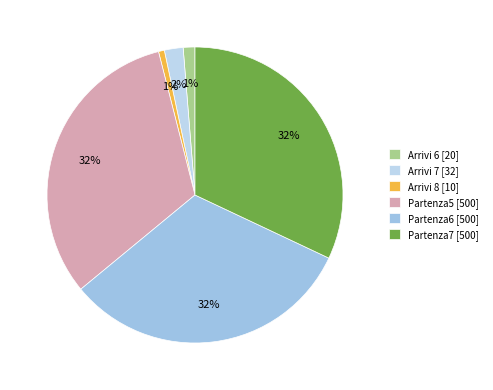

How many slices are in this pie chart?

6